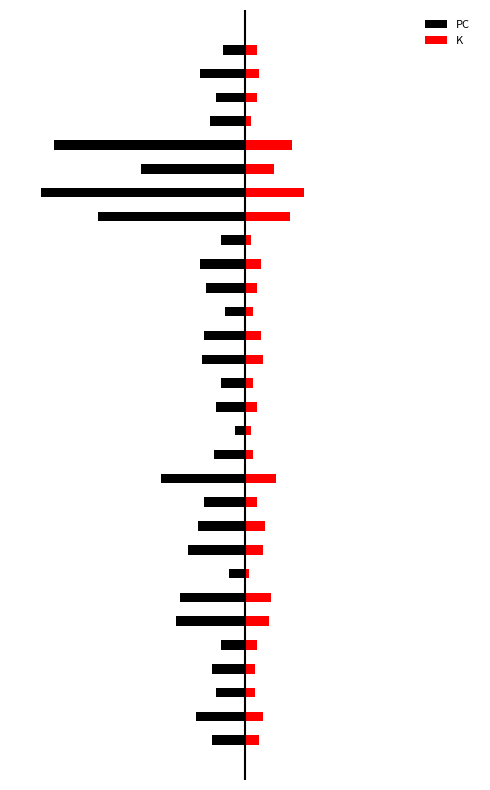

What is the total value across all series at 19?

-14